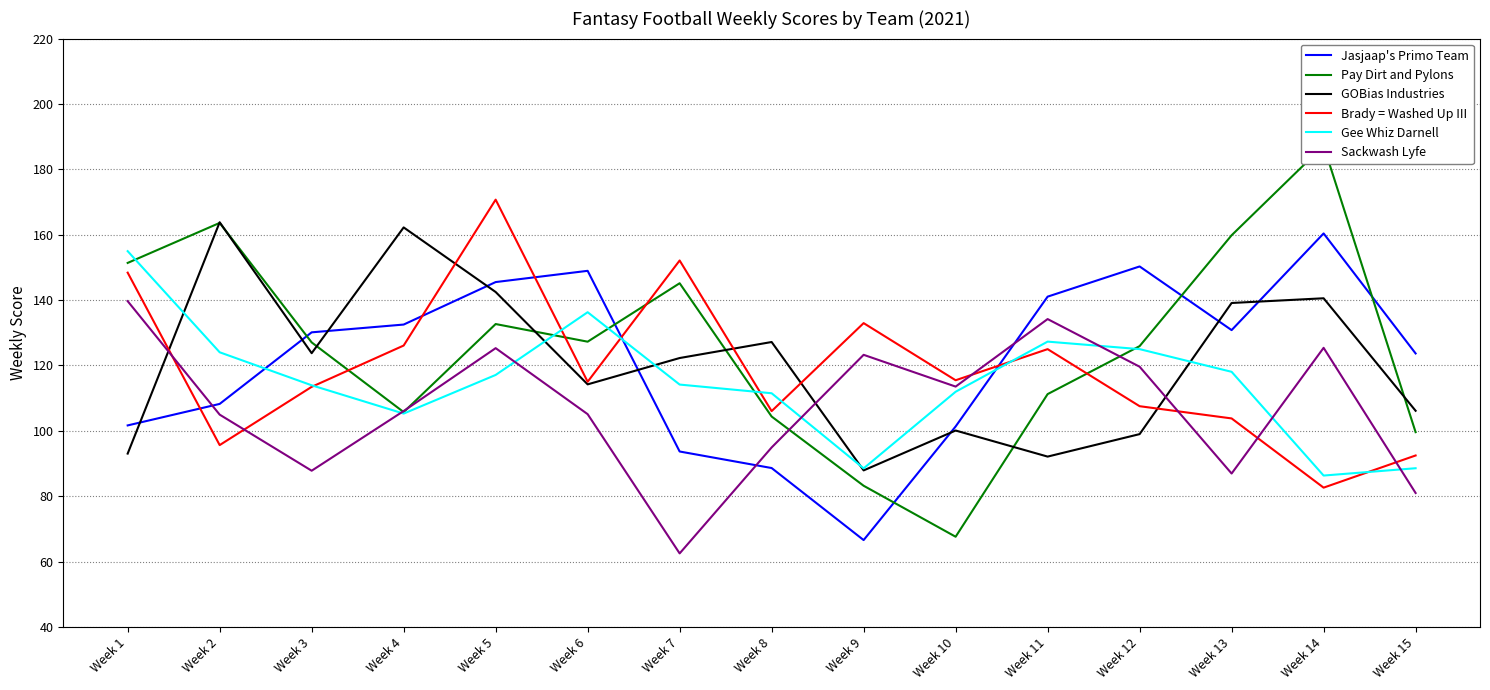

Read the Brady = Washed Up III value at Week 9.

132.9